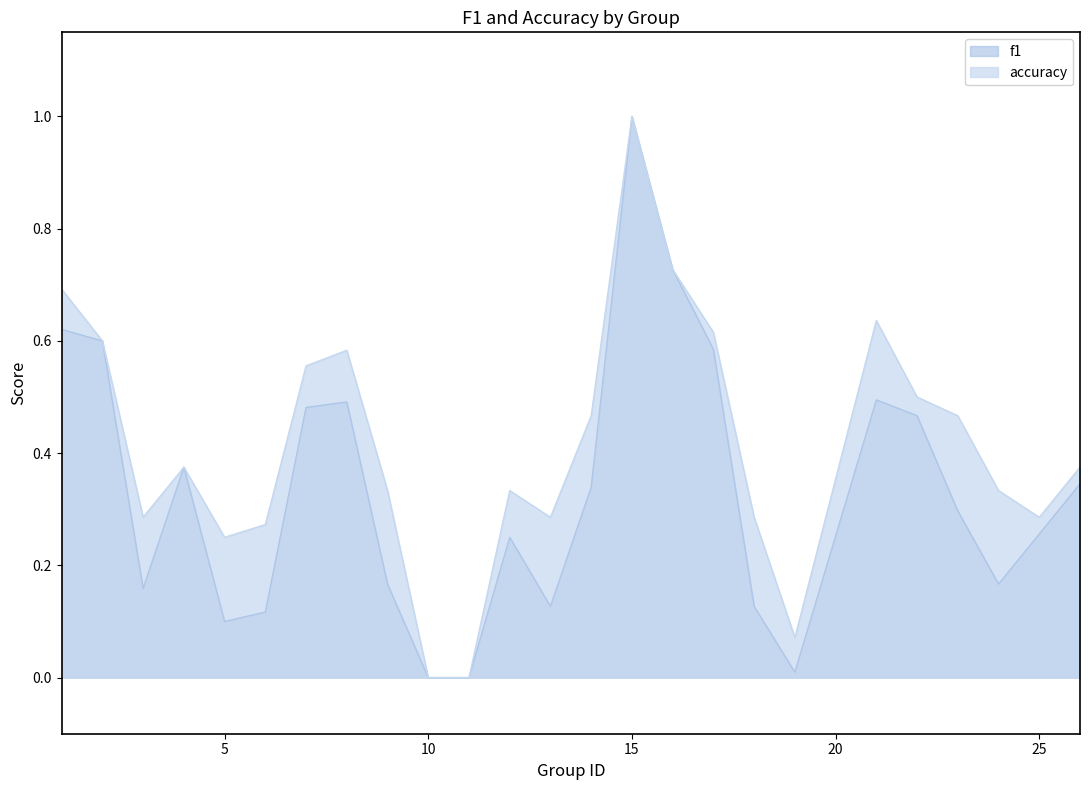

At which category does the chart reach its minimum across all series?

10